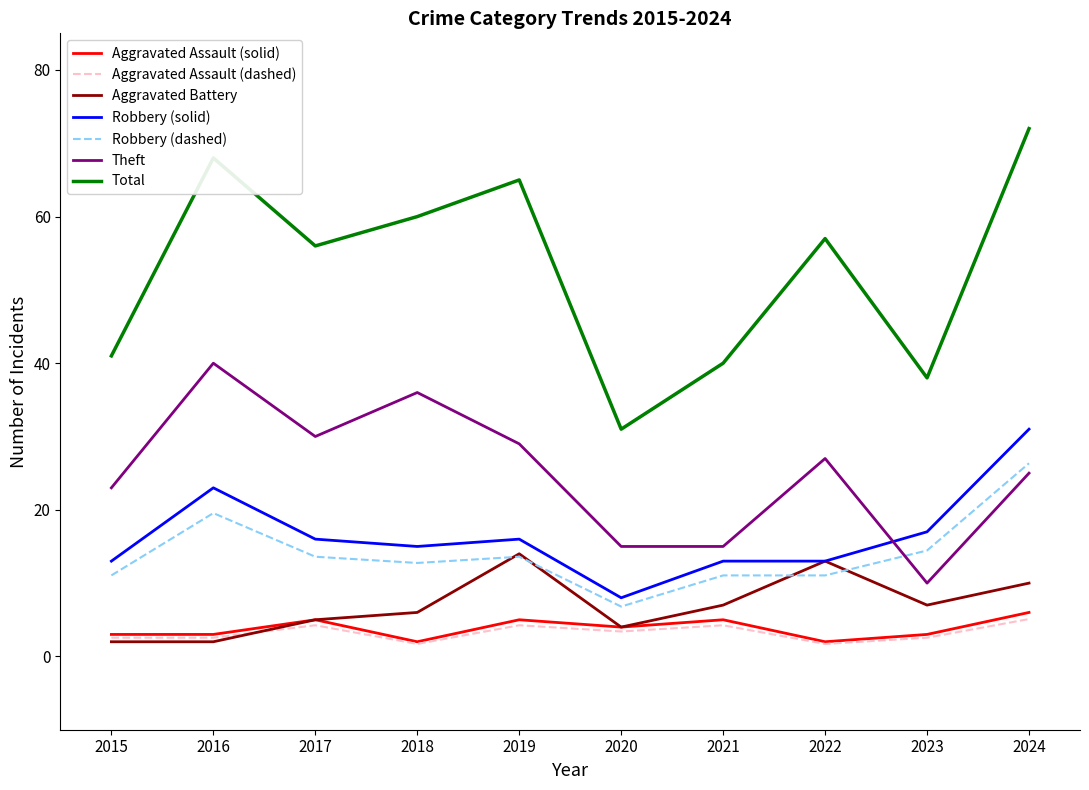

What is the spread (max minus min) of values at 2016?

66.0